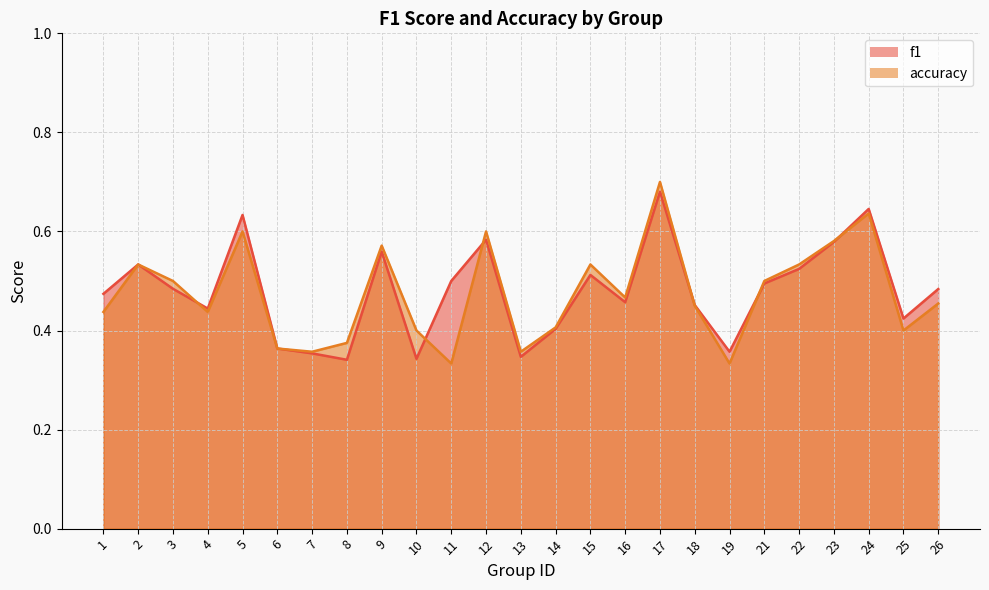

Where do accuracy and f1 first cross each other?

3 and 4